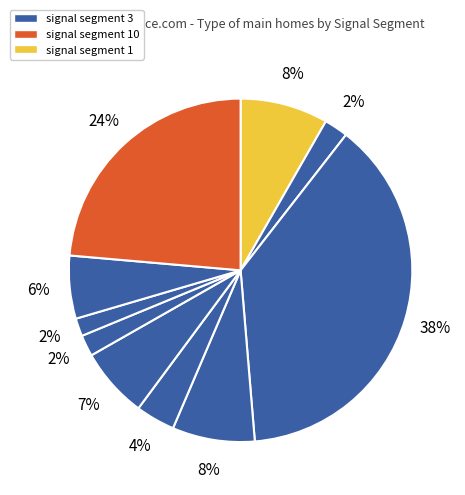

How many segments does this pie chart have?

10